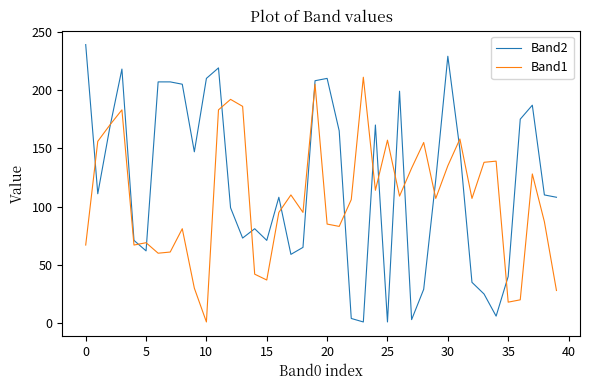

Rank the series by their average value, from lowest to highest.

Band1, Band2